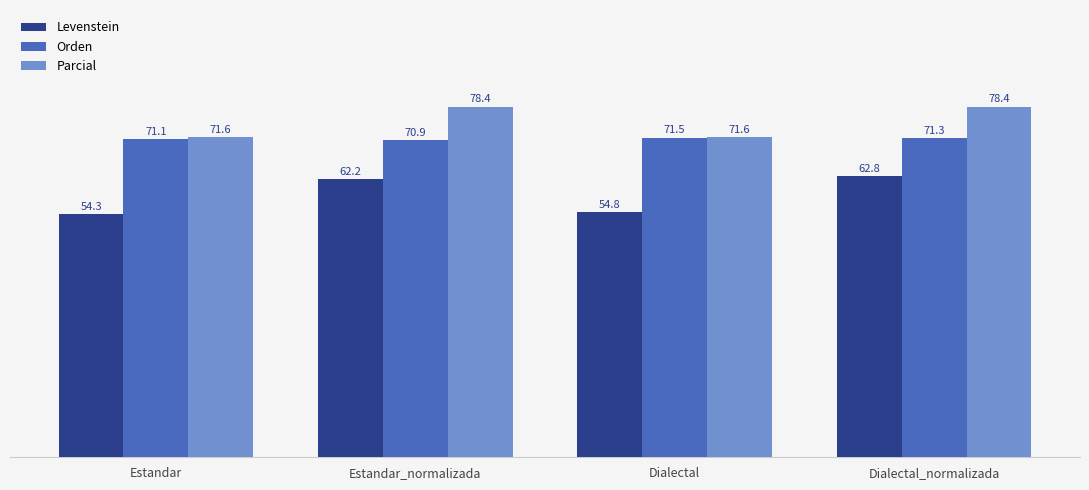

What is the value of the Levenstein bar at the 2nd from the left?

62.2